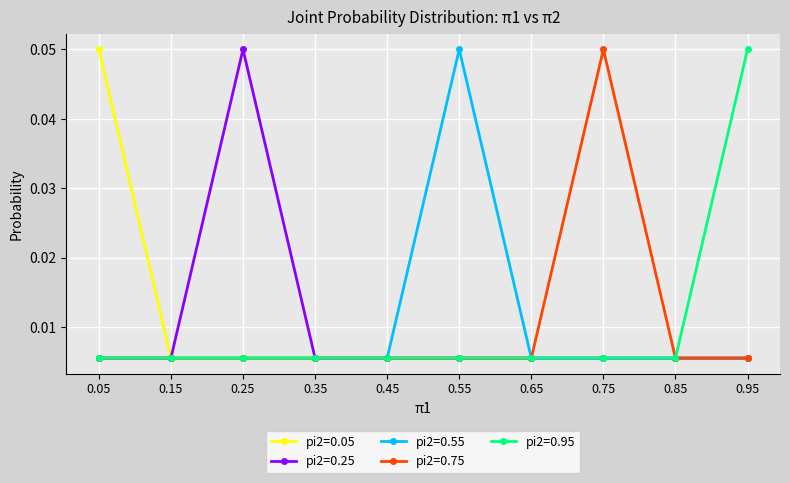

Which category has the highest value in the pi2=0.95 series?

0.95